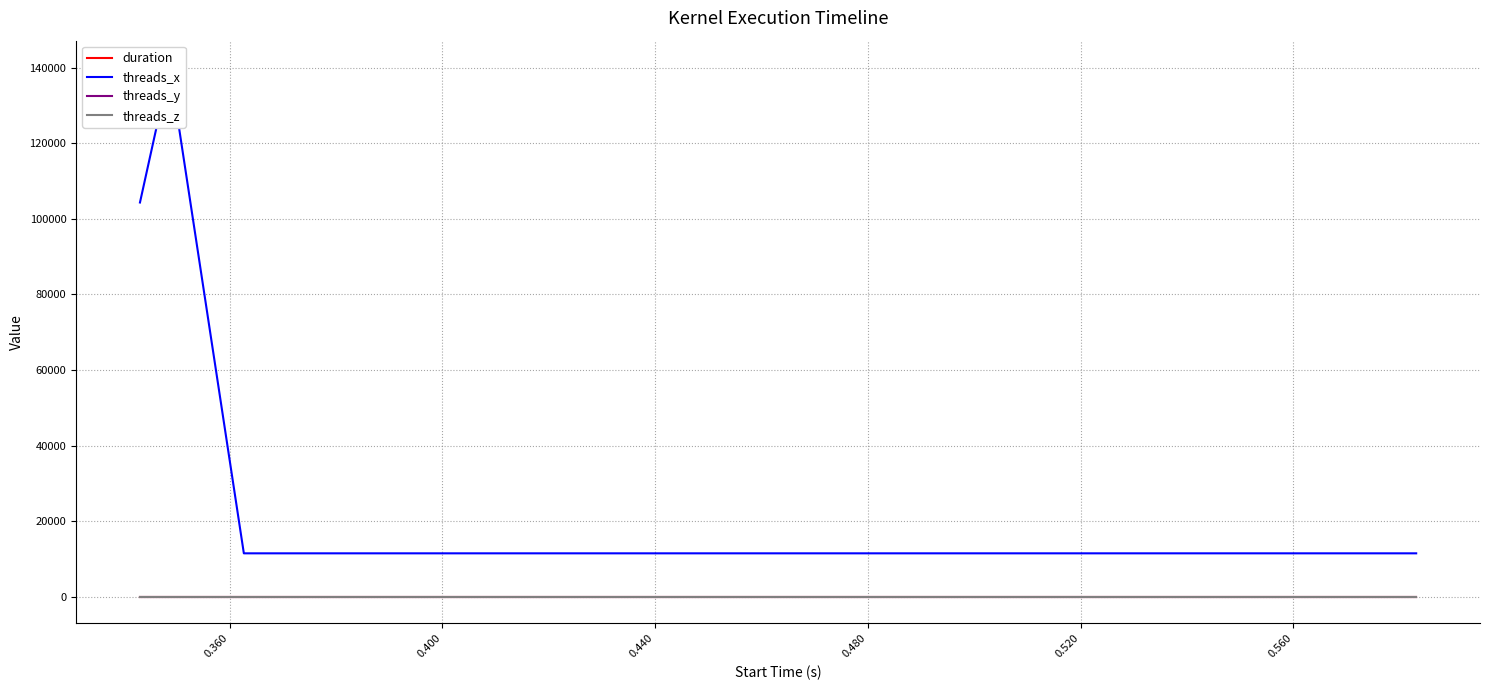

True or false: threads_y and duration cross at least once.

False